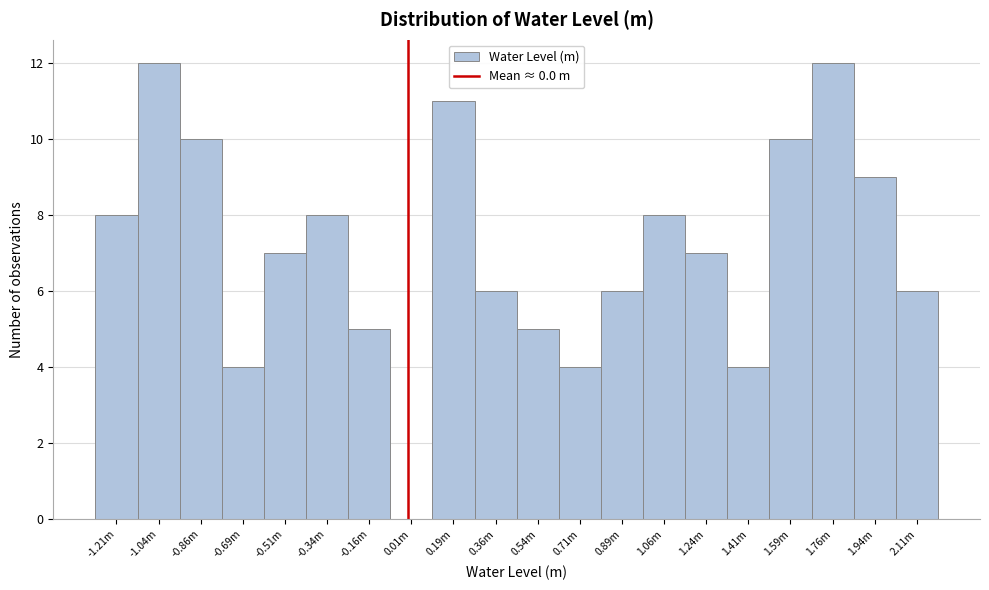

Reading right to left, list all the values displayed in this chart.

2.11m=6	1.94m=9	1.76m=12	1.59m=10	1.41m=4	1.24m=7	1.06m=8	0.89m=6	0.71m=4	0.54m=5	0.36m=6	0.19m=11	0.01m=0	-0.16m=5	-0.34m=8	-0.51m=7	-0.69m=4	-0.86m=10	-1.04m=12	-1.21m=8